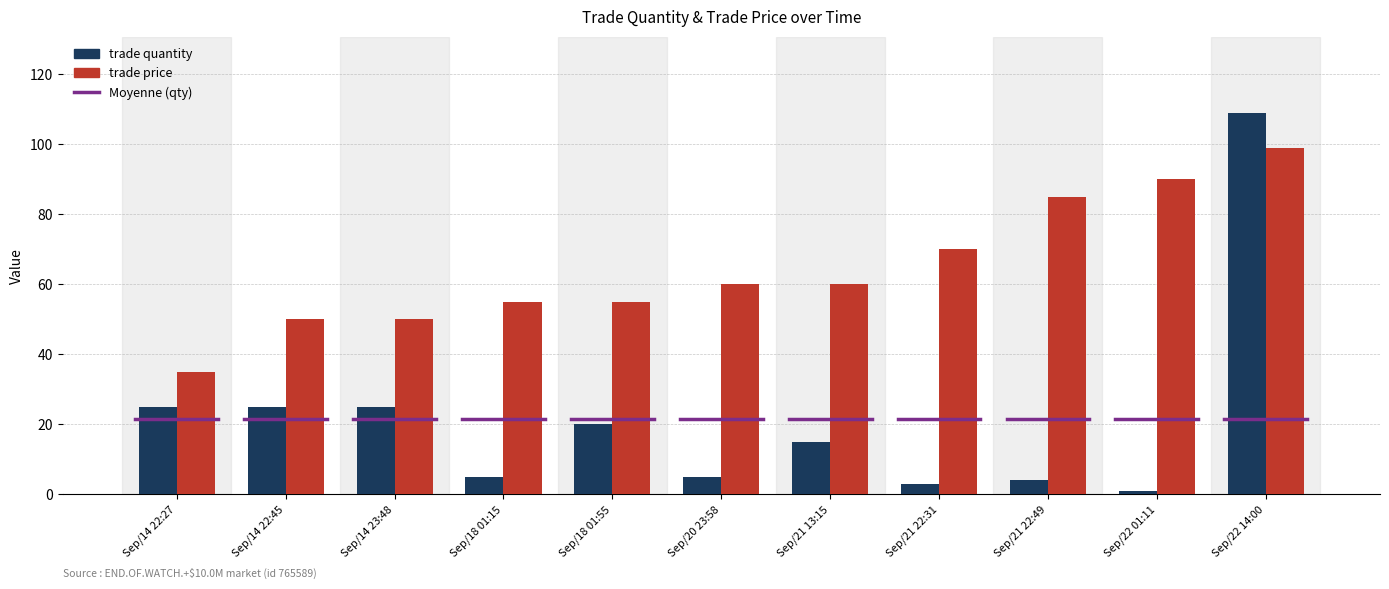

How many data points in trade price are less than 60?

5